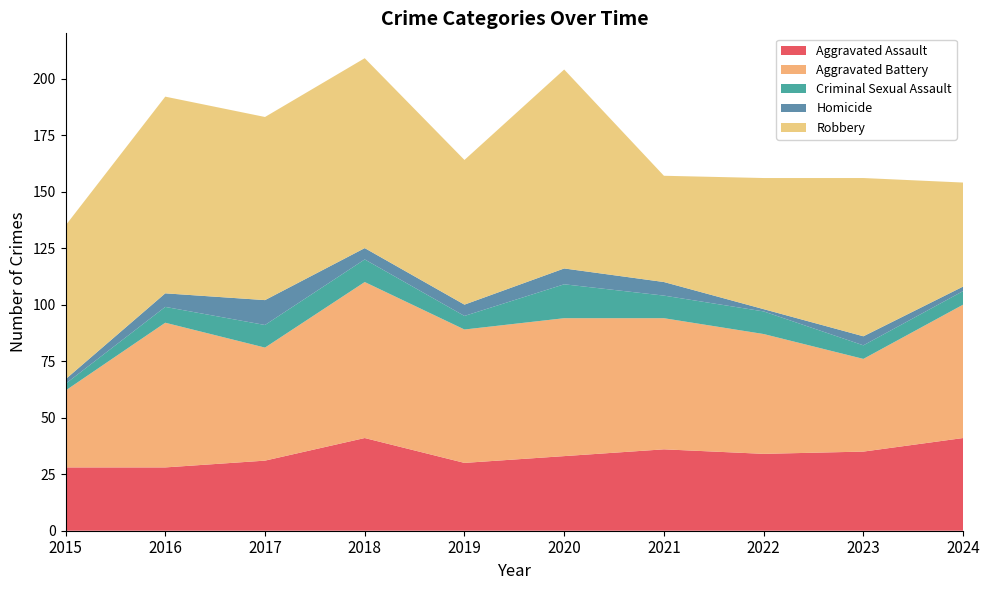

Reading left to right, what are all the values shown in this chart?

Aggravated Assault: 2015=28	2016=28	2017=31	2018=41	2019=30	2020=33	2021=36	2022=34	2023=35	2024=41
Aggravated Battery: 2015=34	2016=64	2017=50	2018=69	2019=59	2020=61	2021=58	2022=53	2023=41	2024=59
Criminal Sexual Assault: 2015=3	2016=7	2017=10	2018=10	2019=6	2020=15	2021=10	2022=10	2023=6	2024=6
Homicide: 2015=2	2016=6	2017=11	2018=5	2019=5	2020=7	2021=6	2022=1	2023=4	2024=2
Robbery: 2015=68	2016=87	2017=81	2018=84	2019=64	2020=88	2021=47	2022=58	2023=70	2024=46